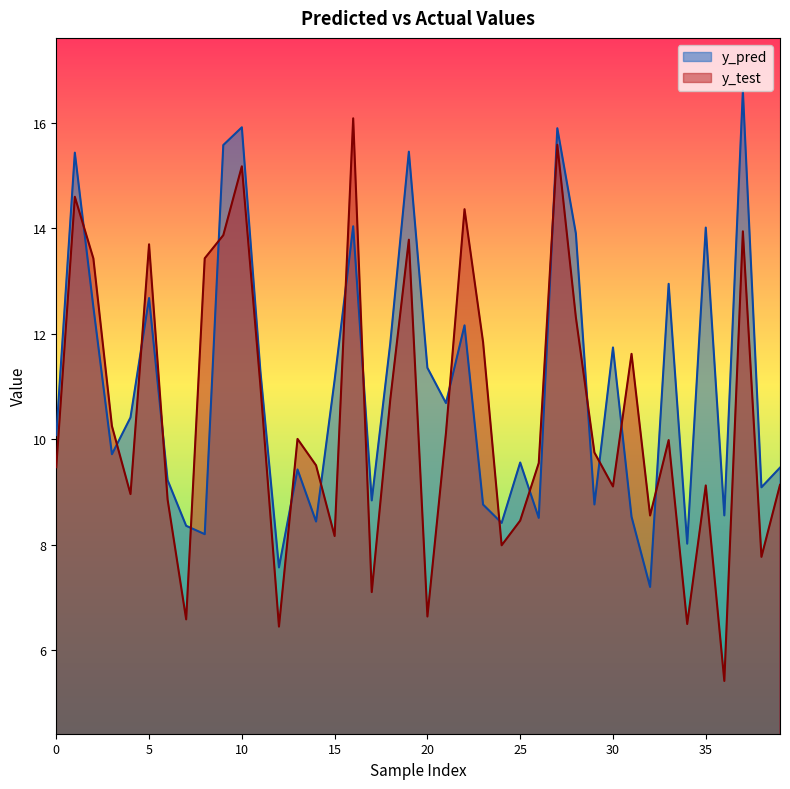

What is the sum of the y_pred values at 39 and 20?

20.8